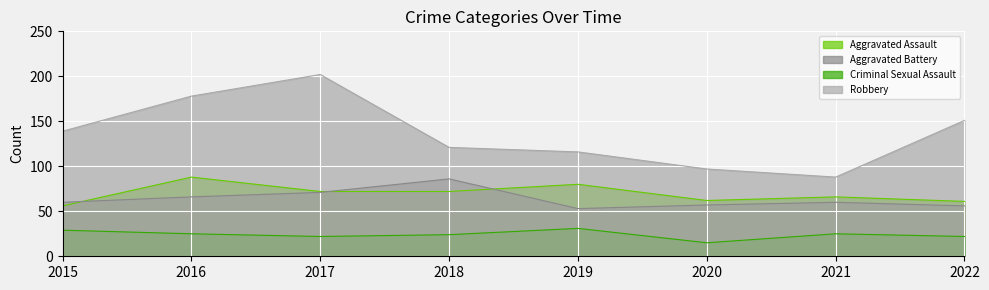

What value does the Criminal Sexual Assault series have at 2020, to the nearest 10?

20